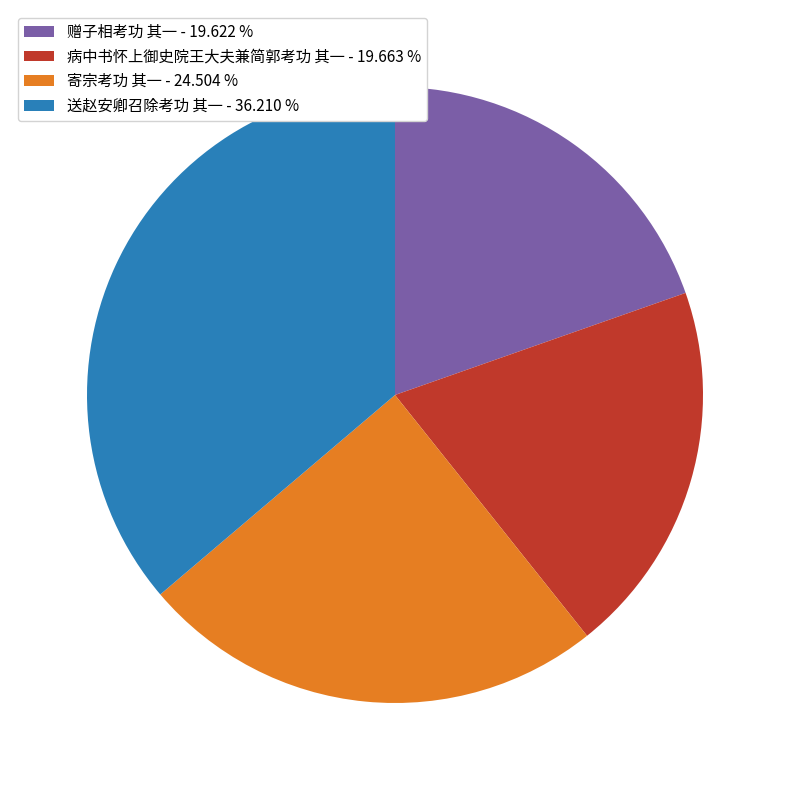

The 寄宗考功 其一 slice represents 25% of the pie. True or false?

True